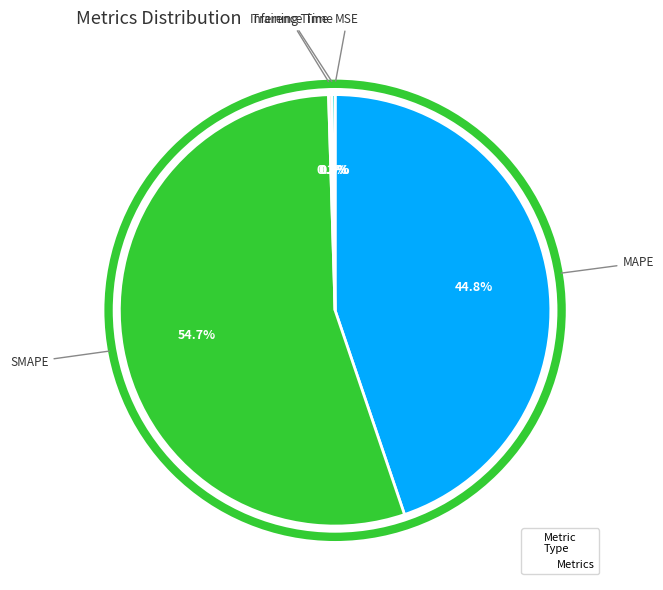

To the nearest percent, what is the average slice percentage?

20%